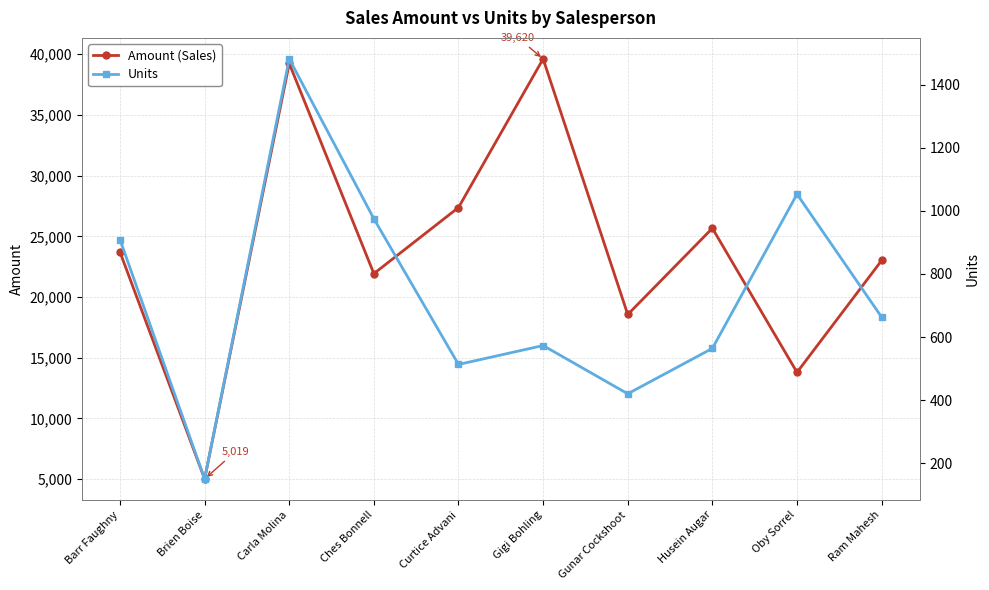

What is the spread (max minus min) of values at Oby Sorrel?

12744